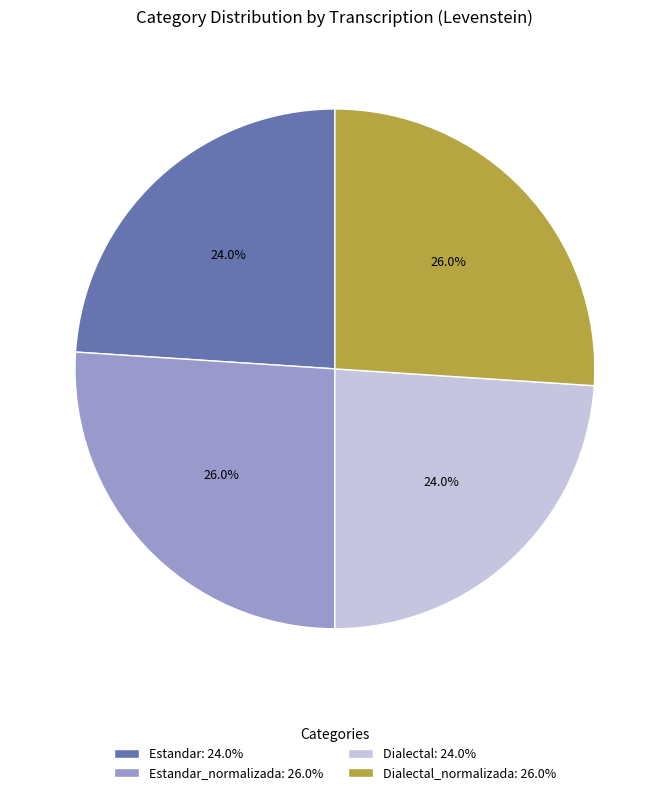

Is there any slice that represents more than half of the pie?

No